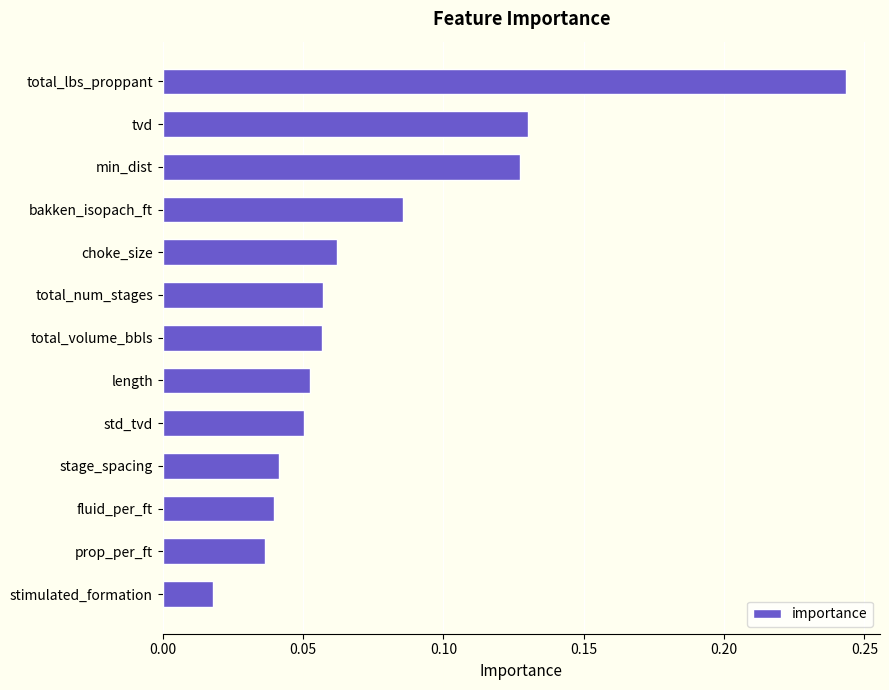

The chart shows a value of 0.0 at tvd. True or false?

False